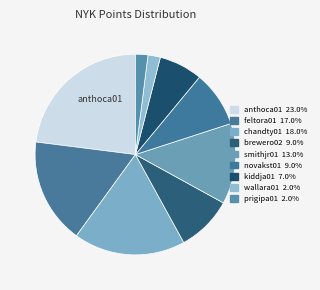

To the nearest percent, what is the difference between the largest and smallest slice percentages?

21%